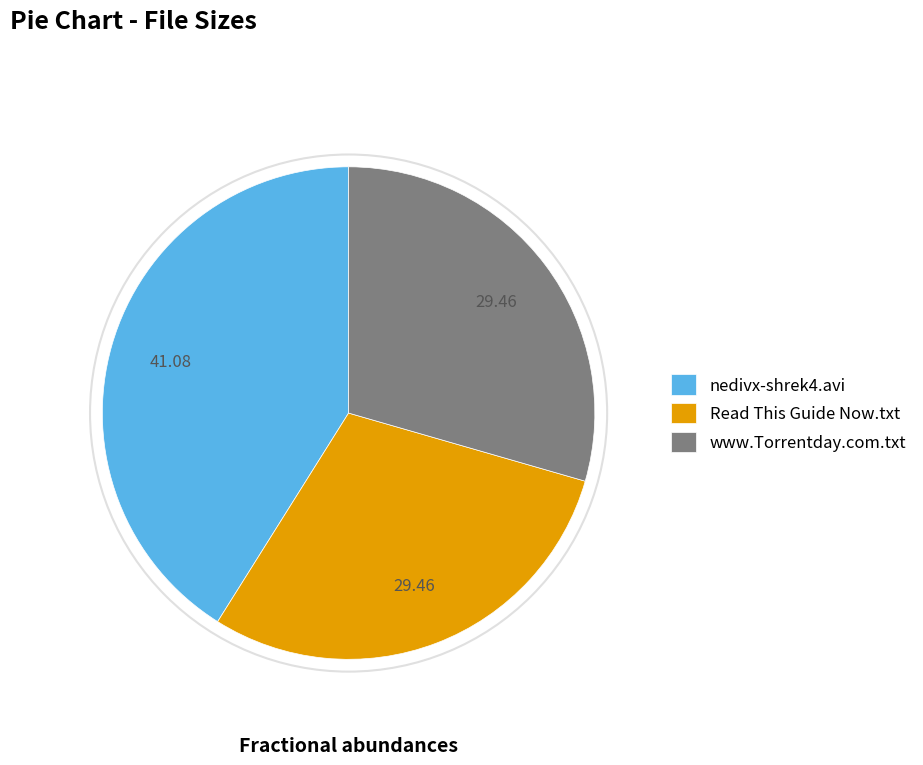

Does Read This Guide Now.txt represent more than half of the total?

No